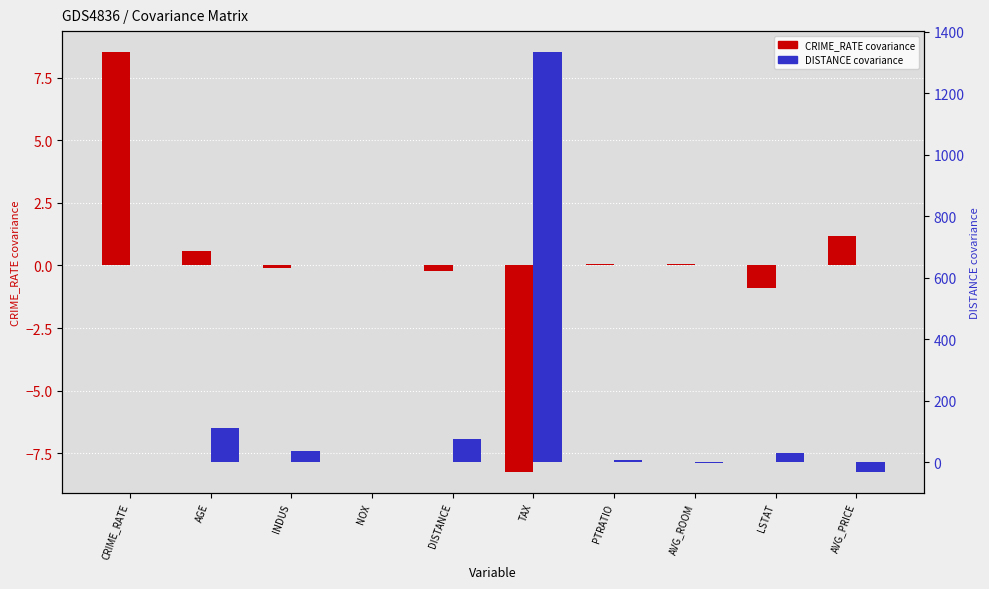

Is the value of CRIME_RATE covariance at AVG_PRICE greater than the value of DISTANCE covariance at LSTAT?

No